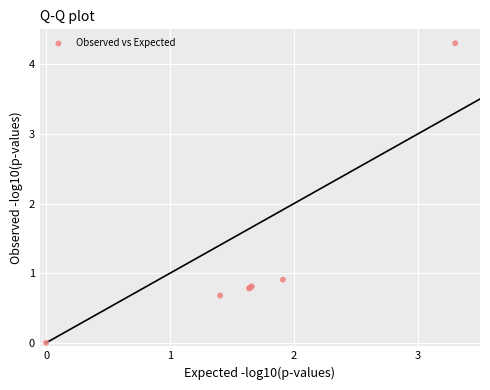

What Y value in the scatter plot is closest to 2?

0.9